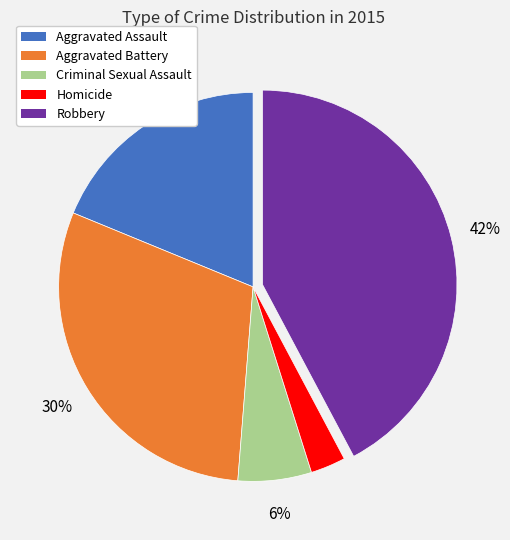

Which slice is the smallest?

Homicide